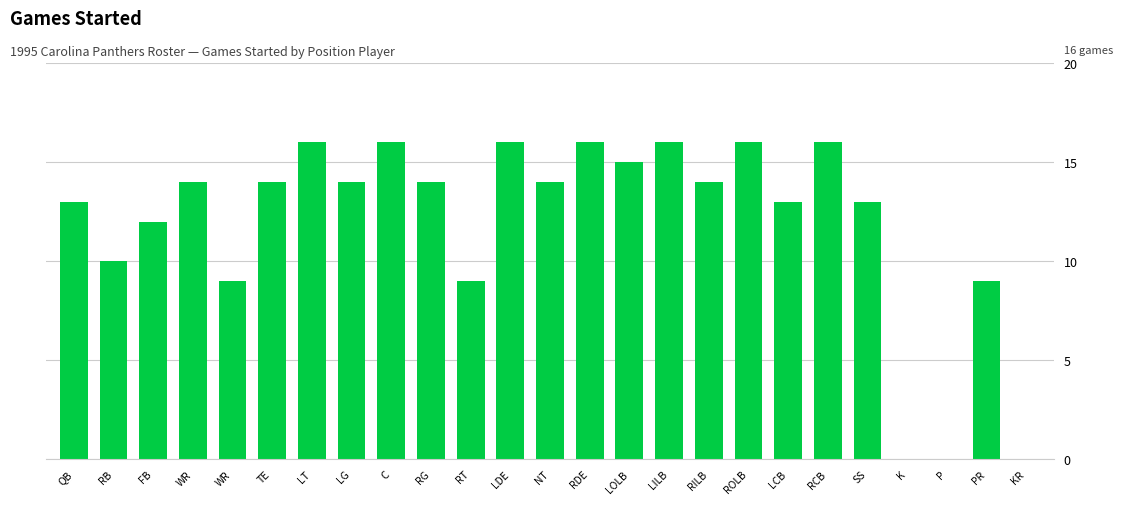

What is the difference between the values at LOLB and P?

15